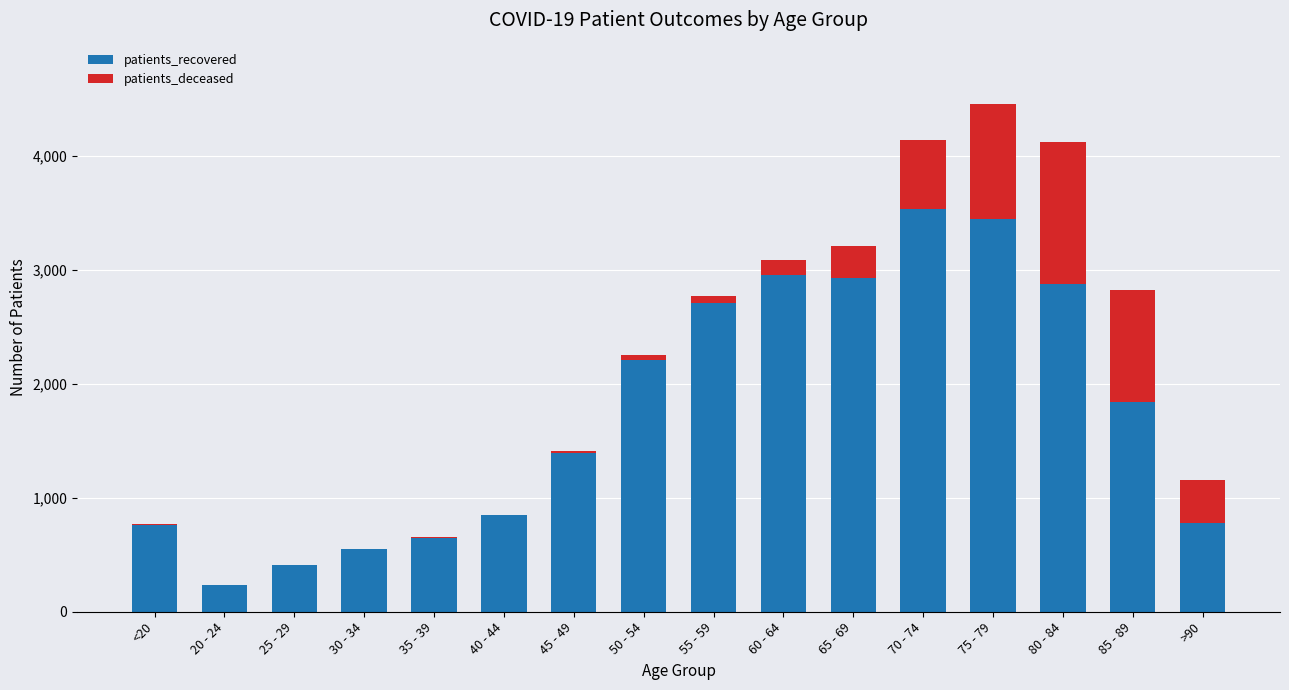

The value of patients_recovered at <20 is 243. True or false?

False